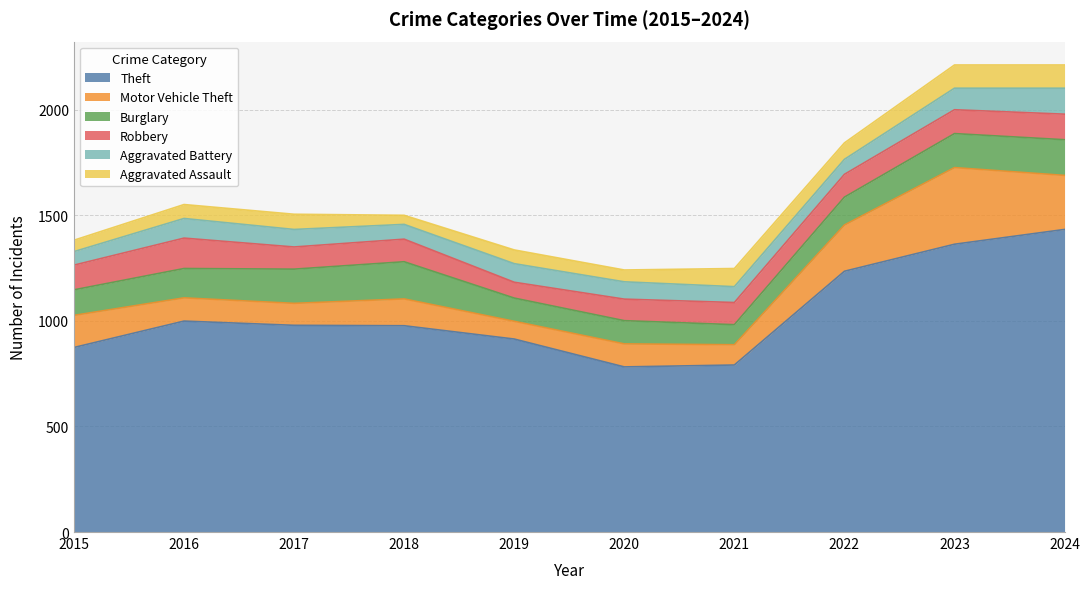

At which category is the sum across all series the highest?

2023